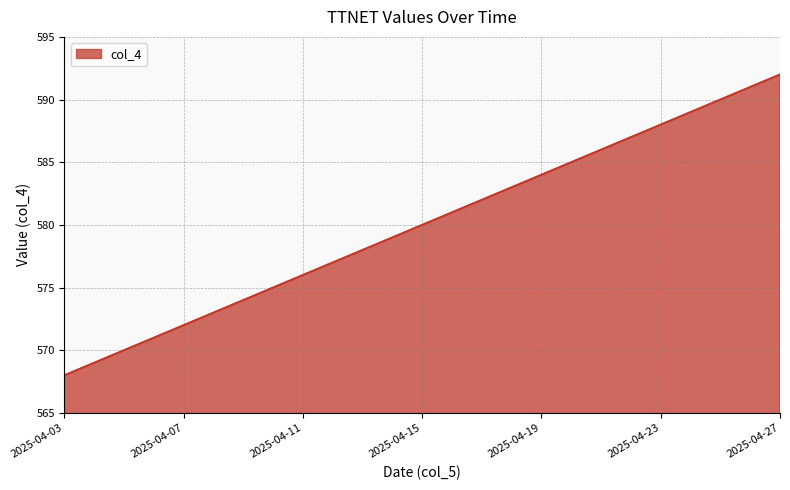

What is the difference between the maximum and minimum values?

24